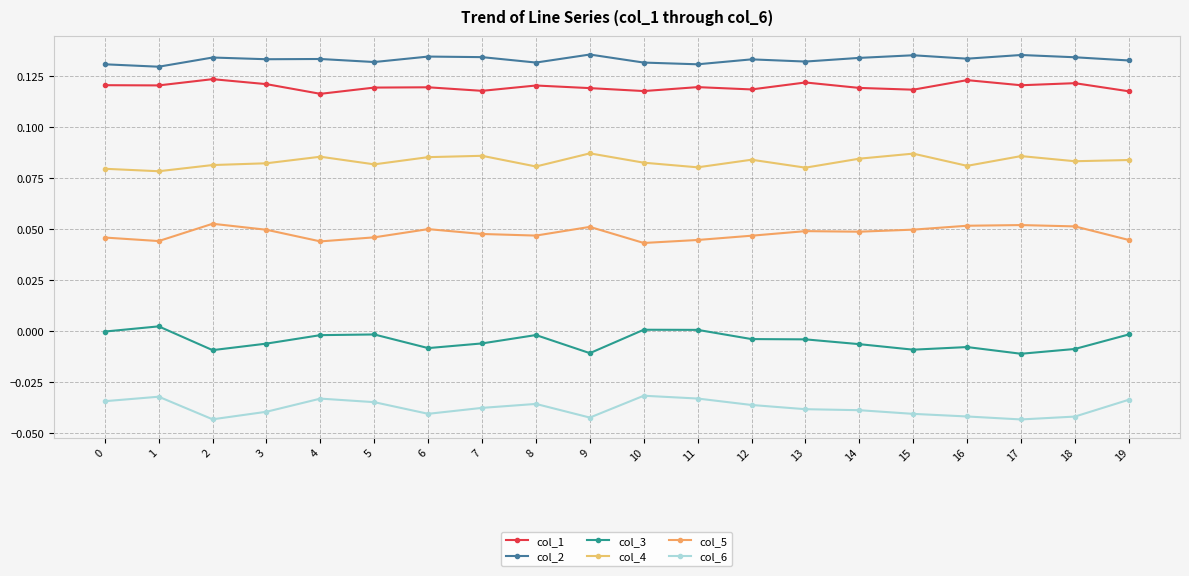

How many lines are shown in the chart?

6